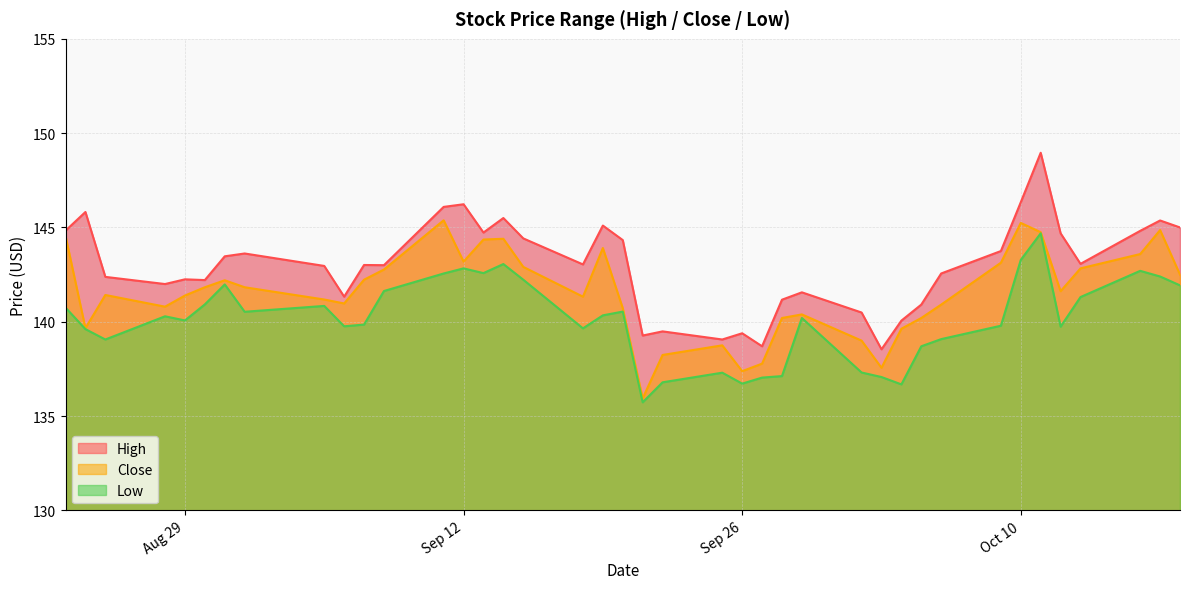

True or false: High and Low intersect in this chart.

False